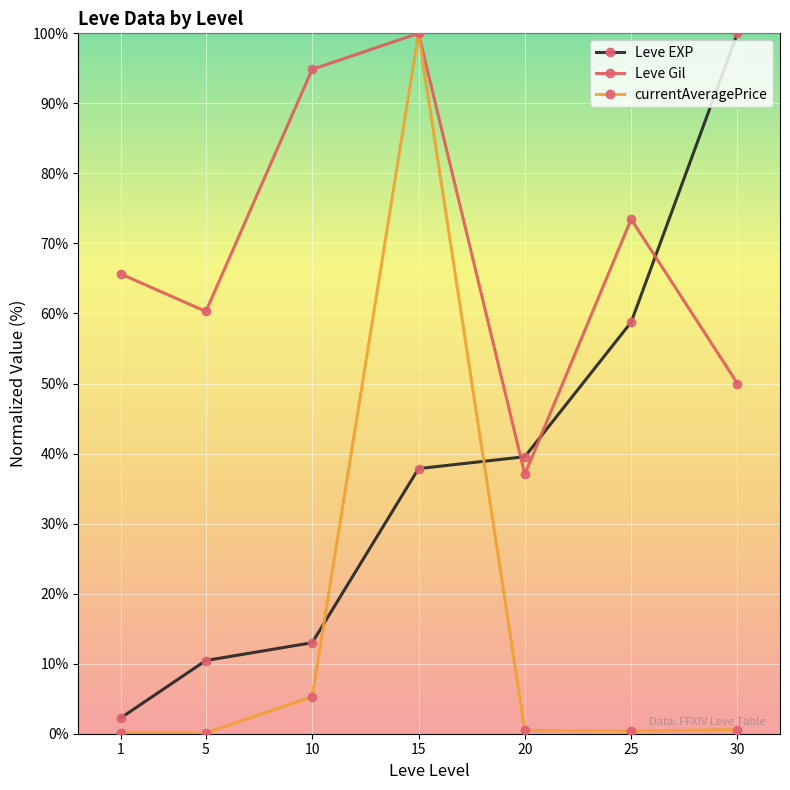

Is it true that Leve Gil equals 61.6 at 20?

False